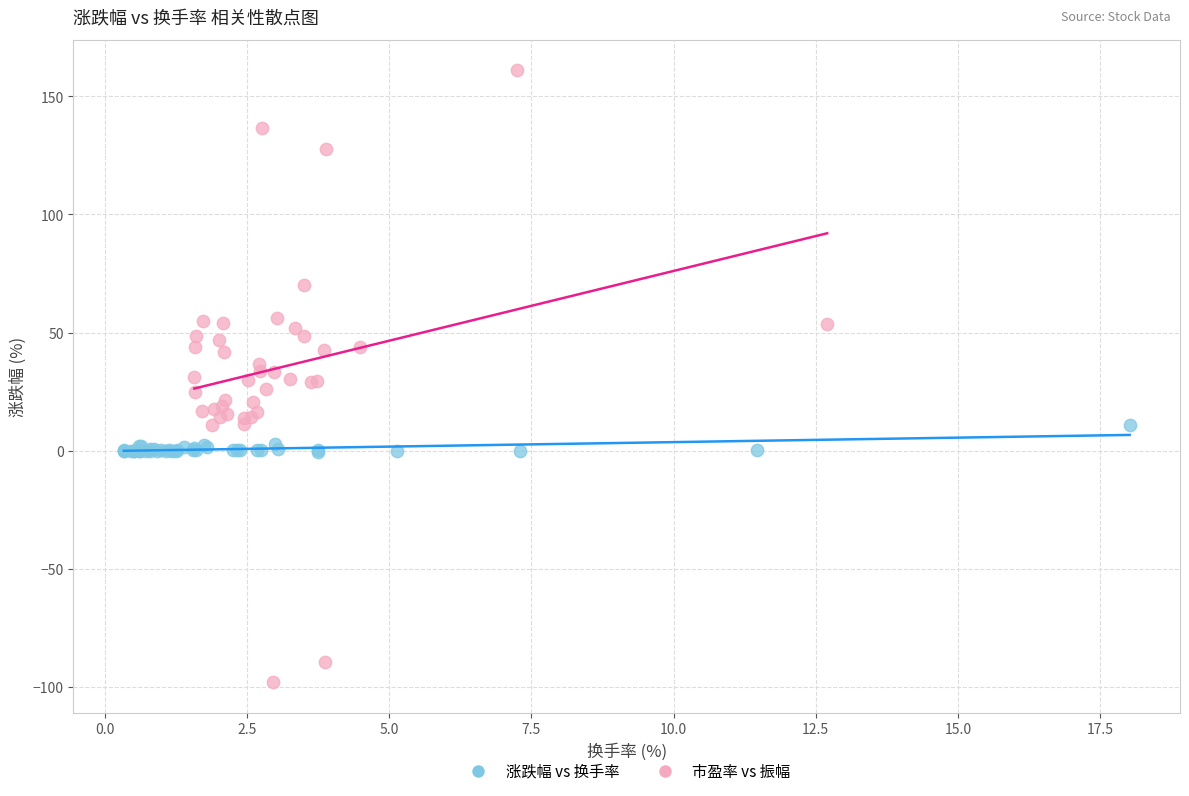

Which series reaches the maximum Y coordinate?

市盈率 vs 振幅